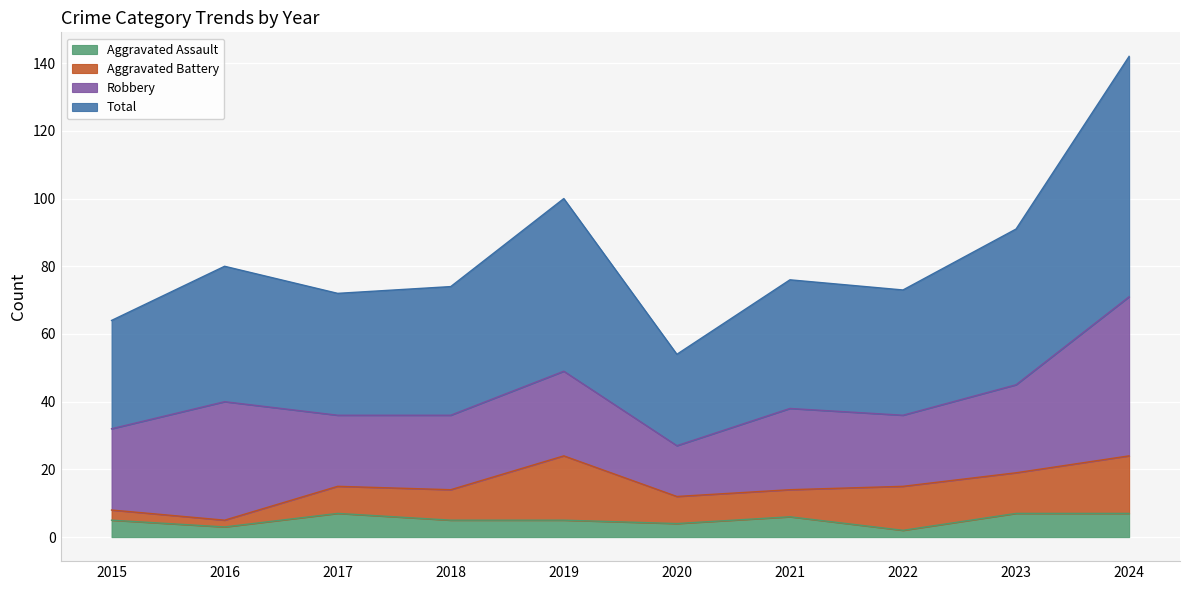

At how many categories does at least one series exceed 60?

9